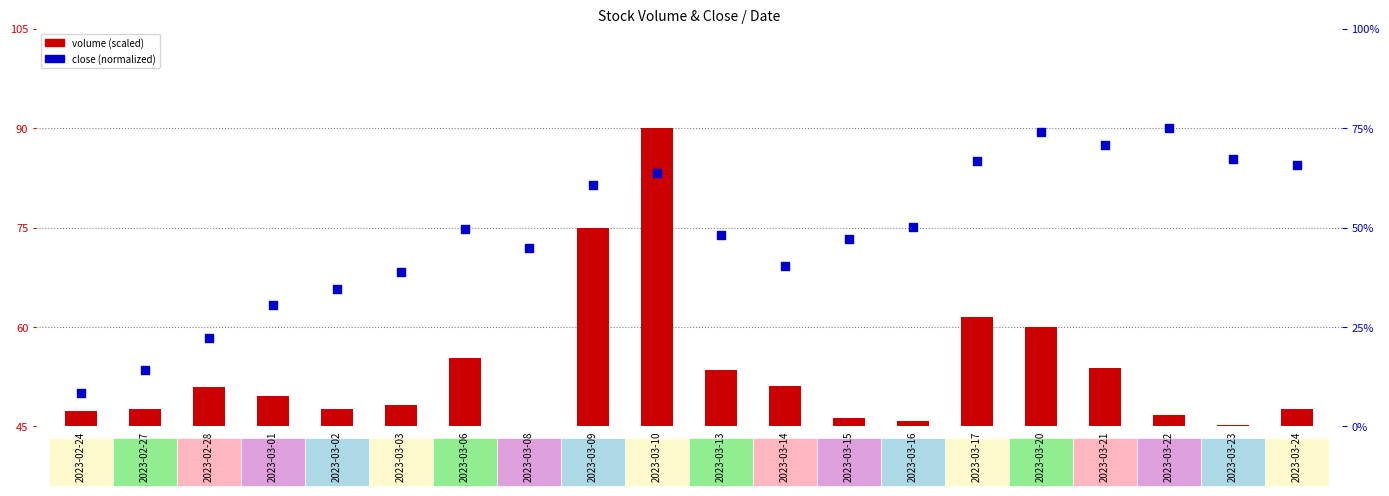

Approximately how many times larger is the value at 2023-03-17 compared to 2023-03-22?

0.9